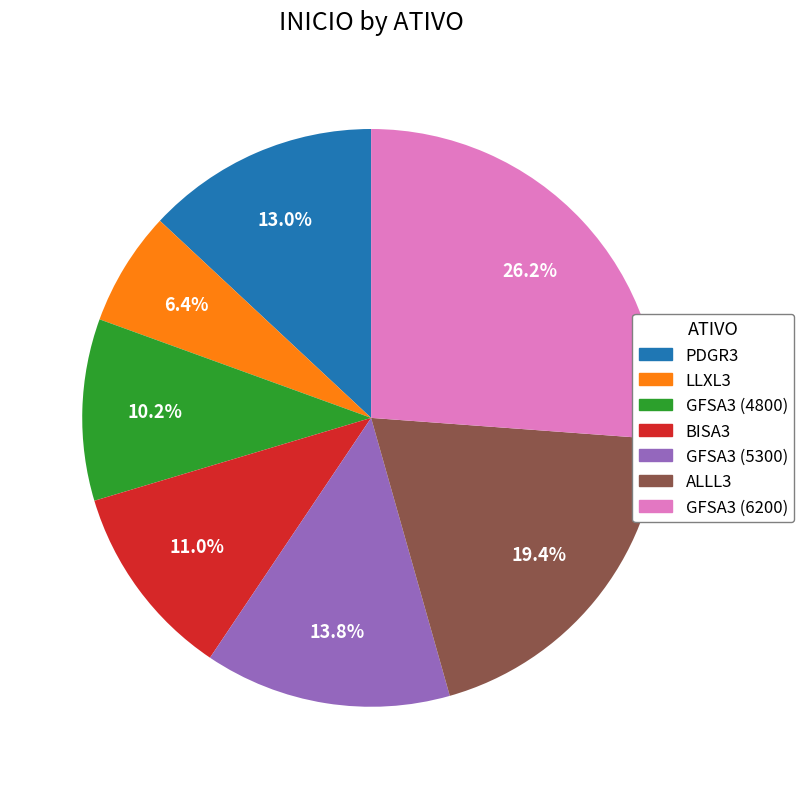

How many segments does this pie chart have?

7